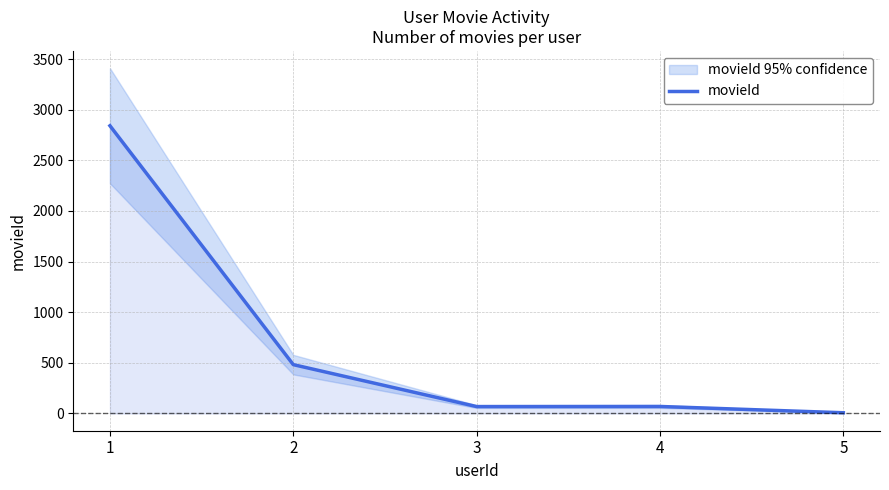

True or false: the data shows 1115 at 1.

False